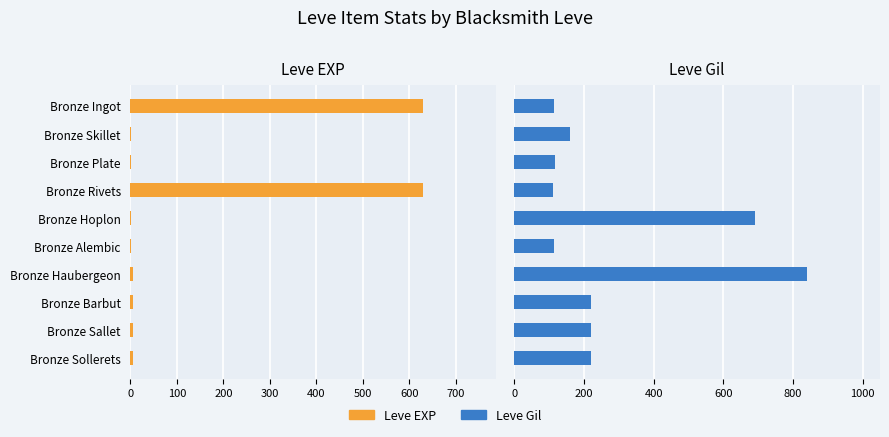

Is the value of Leve Gil at Bronze Ingot greater than the value of Leve EXP at Bronze Hoplon?

Yes